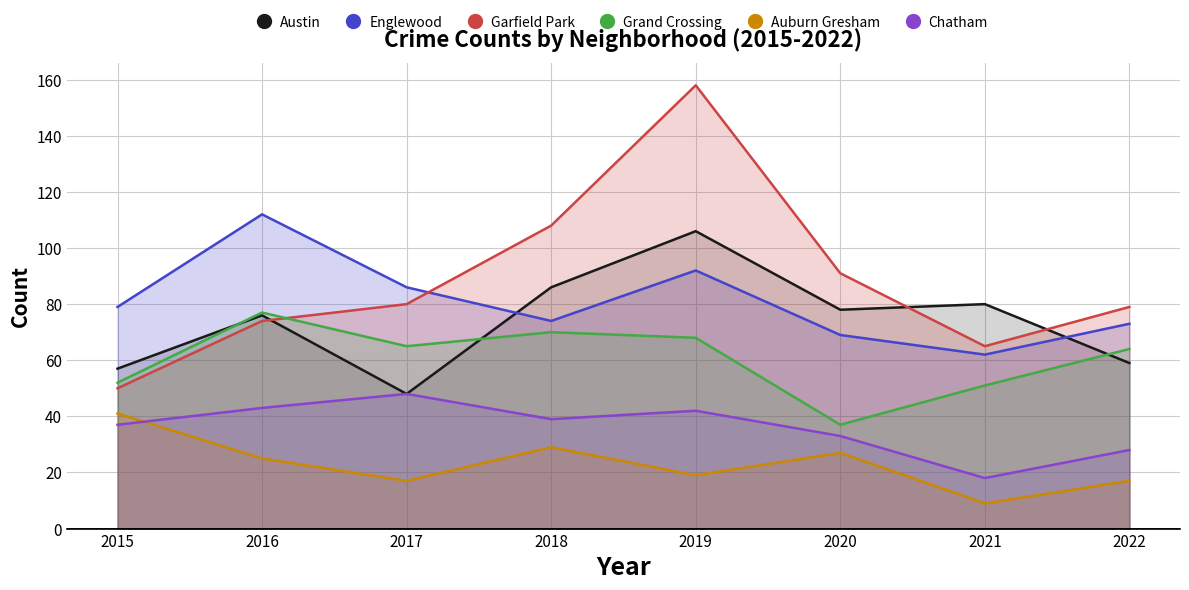

What is the smallest value displayed?

9